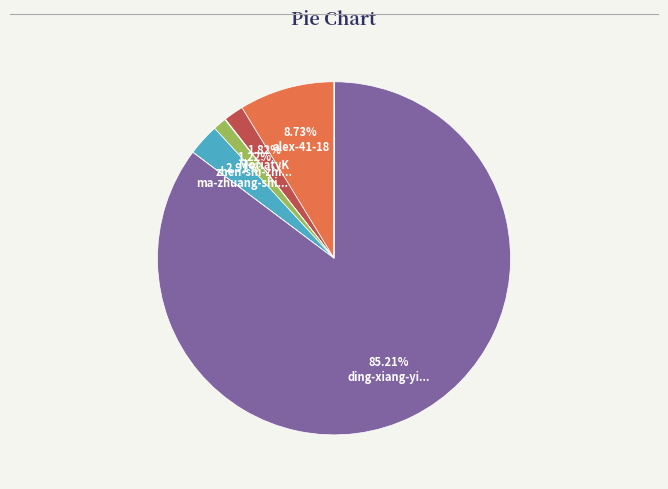

To the nearest percent, what is the difference between the largest and smallest slice percentages?

85%